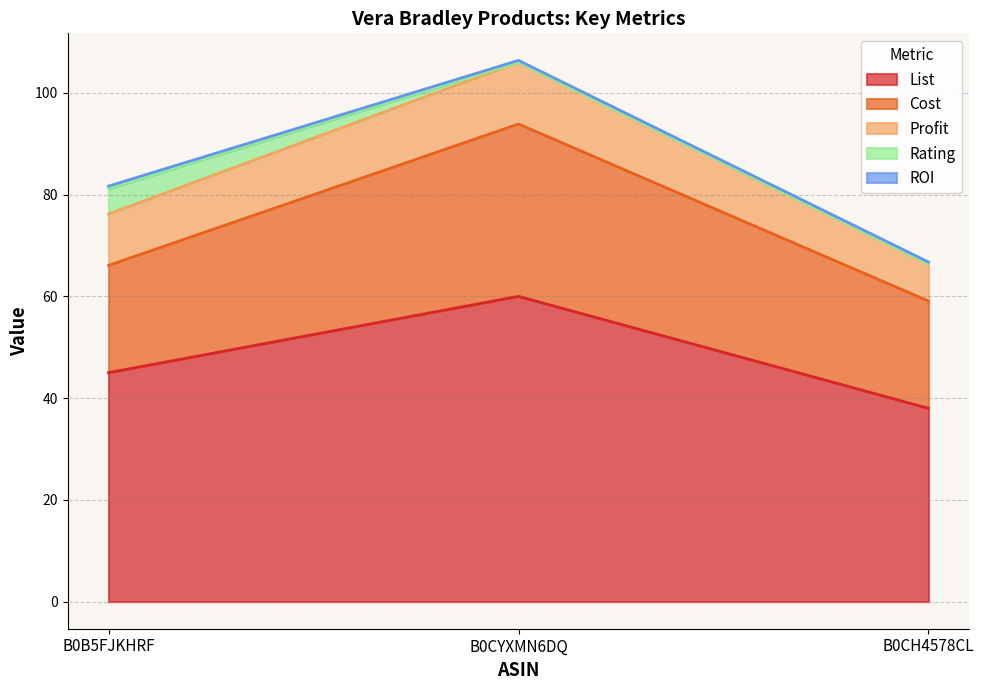

Reading right to left, extract all data points from this chart.

List: 38.0	60.0	45.0
Cost: 21.1	33.9	21.1
Profit: 7.3	12.1	10.1
ROI: 0.3	0.4	0.5
Rating: 0.0	0.0	5.0